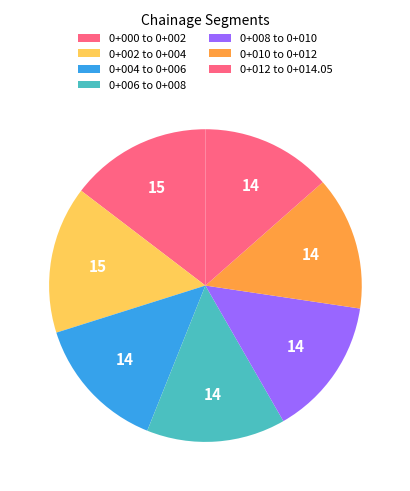

To the nearest percent, what is the combined percentage of 0+000 to 0+002 and 0+010 to 0+012?

28%